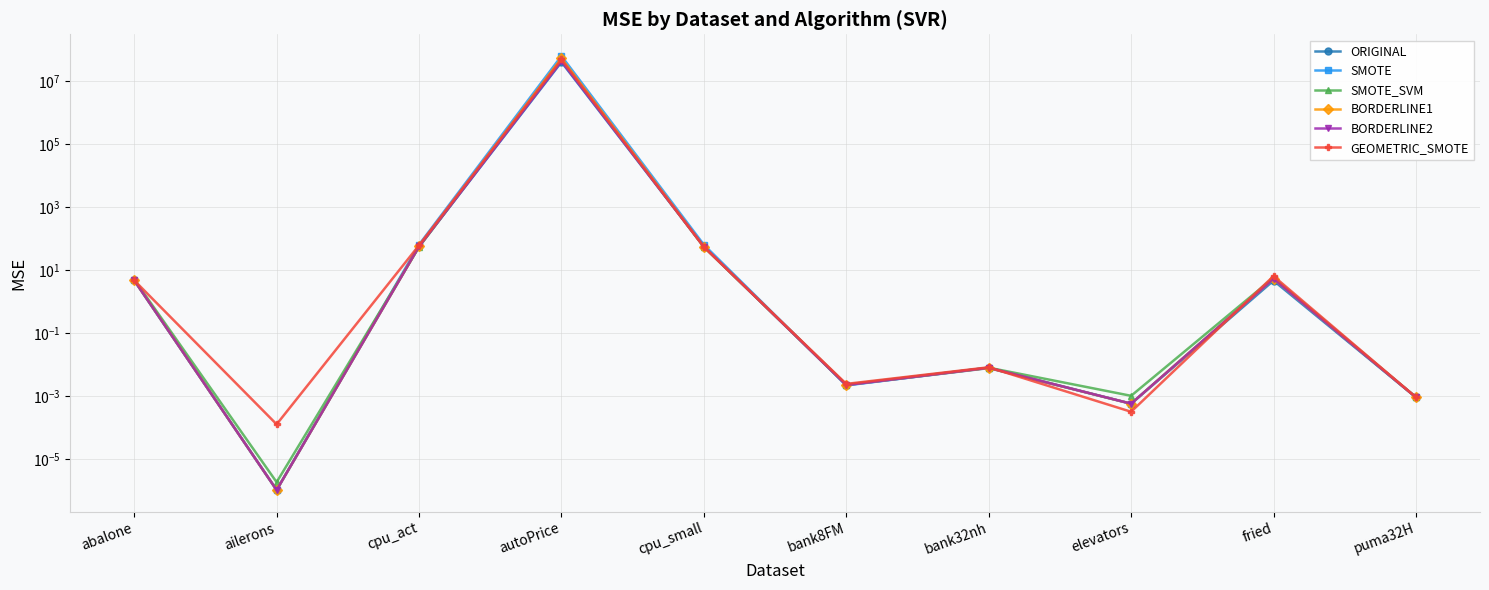

Reading left to right, extract all data points from this chart.

ORIGINAL: 4.7	0.0	56.1	39932292.2	55.5	0.0	0.0	0.0	4.6	0.0
SMOTE: 4.7	0.0	64.0	62218081.8	63.6	0.0	0.0	0.0	5.2	0.0
SMOTE_SVM: 5.0	0.0	53.9	49340307.7	53.8	0.0	0.0	0.0	5.7	0.0
BORDERLINE1: 4.7	0.0	56.1	52669196.1	55.5	0.0	0.0	0.0	5.3	0.0
BORDERLINE2: 4.7	0.0	56.1	42407709.8	55.5	0.0	0.0	0.0	5.3	0.0
GEOMETRIC_SMOTE: 4.7	0.0	61.3	48280867.5	53.9	0.0	0.0	0.0	6.4	0.0